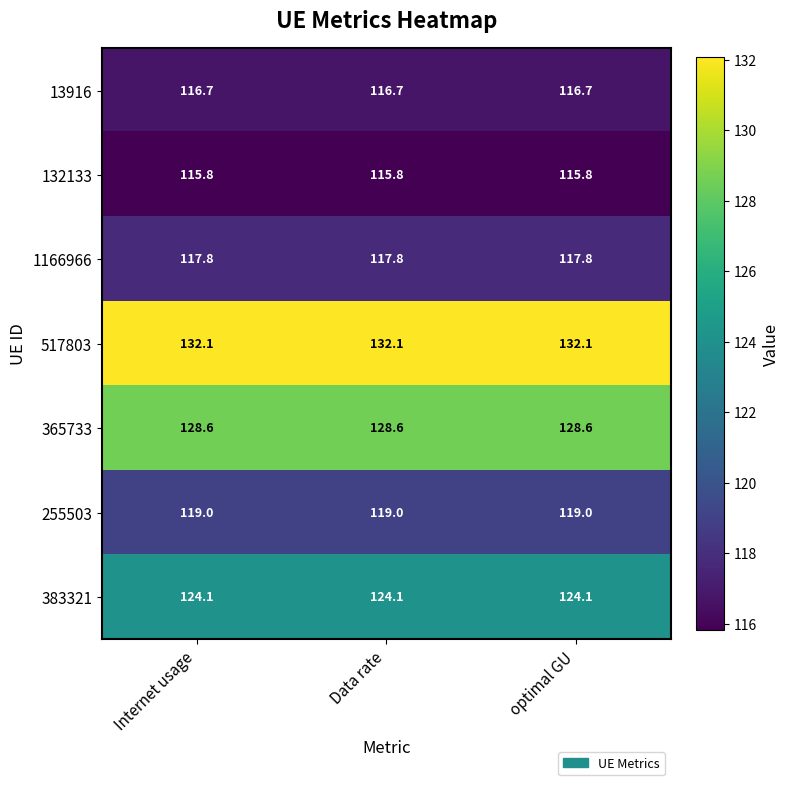

Count the number of data series in this chart.

7